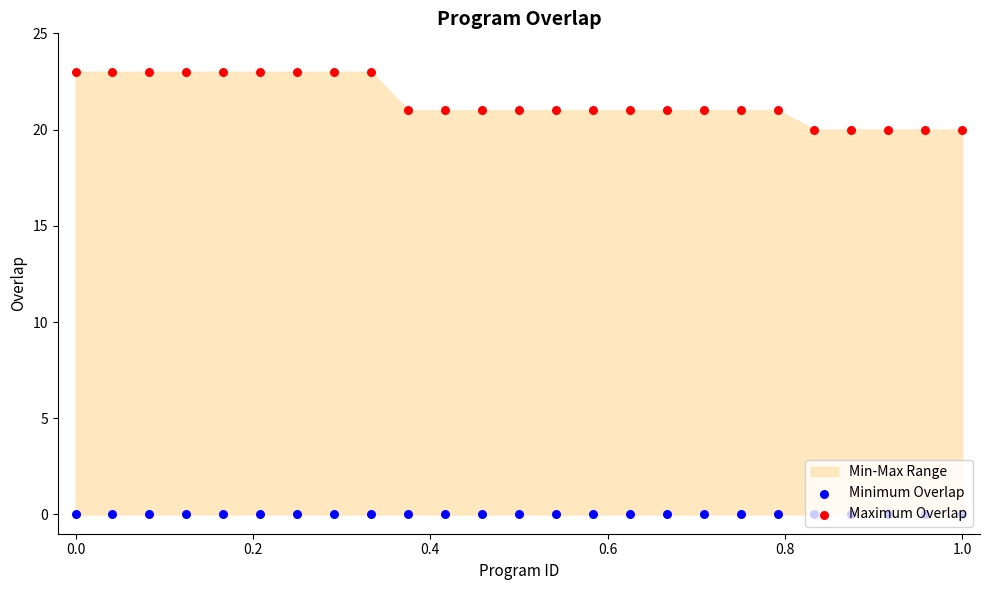

Which series has the largest total across all categories?

Maximum Overlap